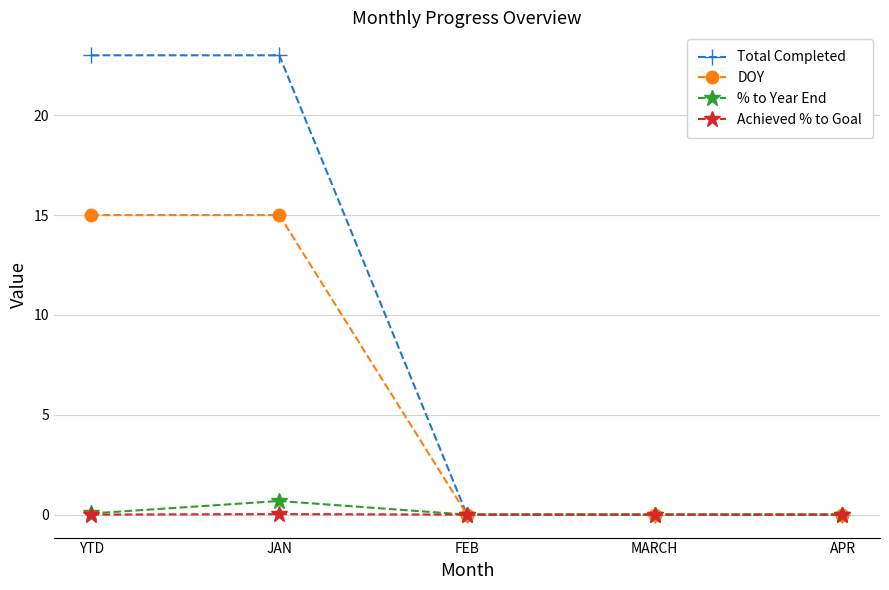

Between YTD and FEB, which series saw the biggest shift?

Total Completed